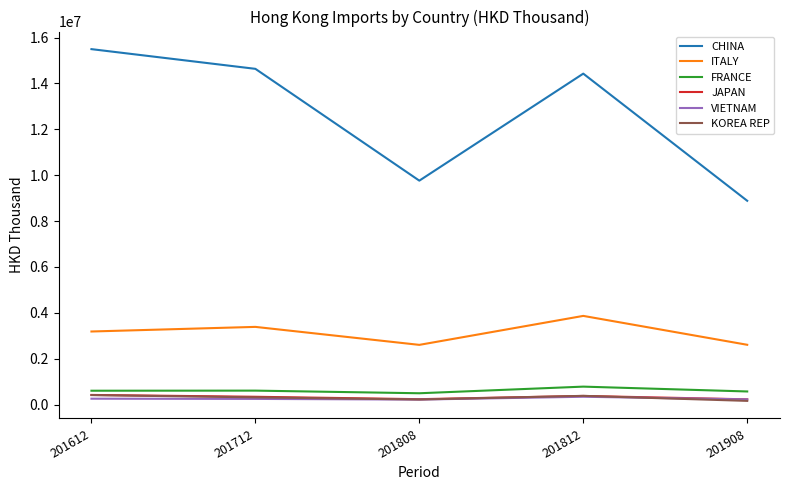

True or false: JAPAN and CHINA cross at least once.

False